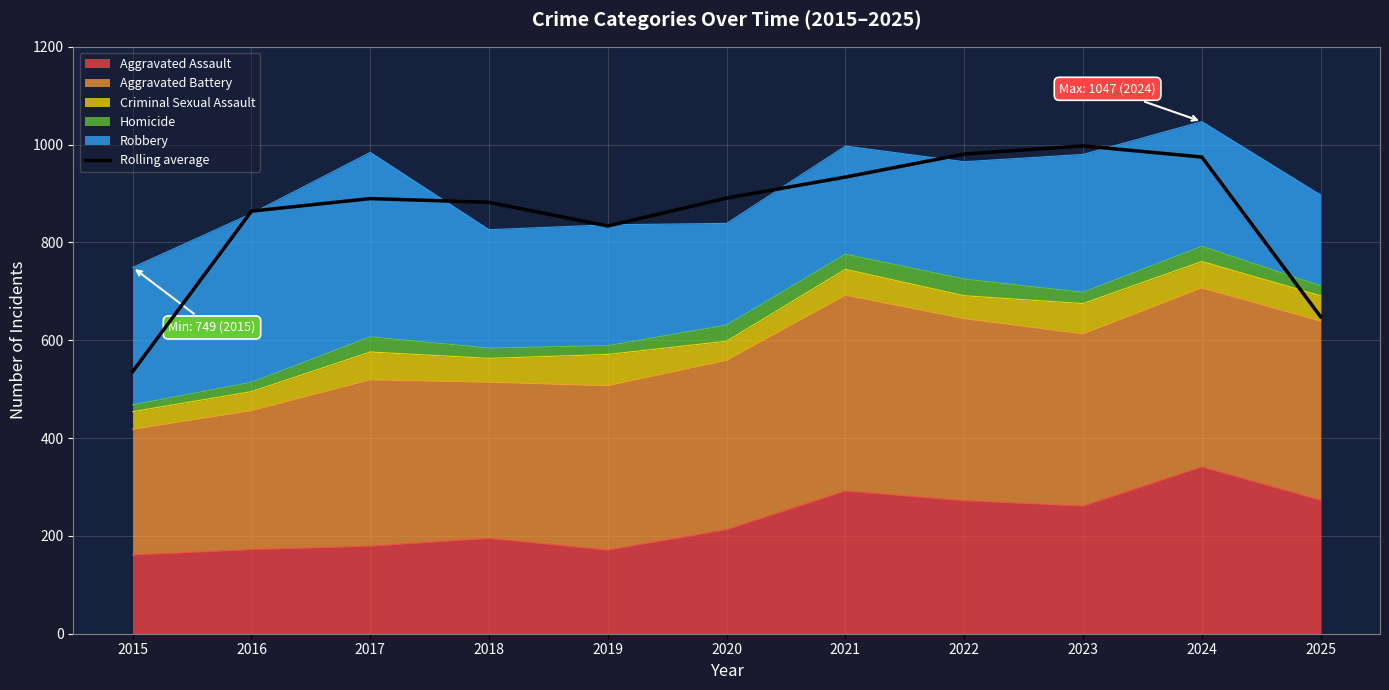

What is the value of the 9th point from the left?

997.3